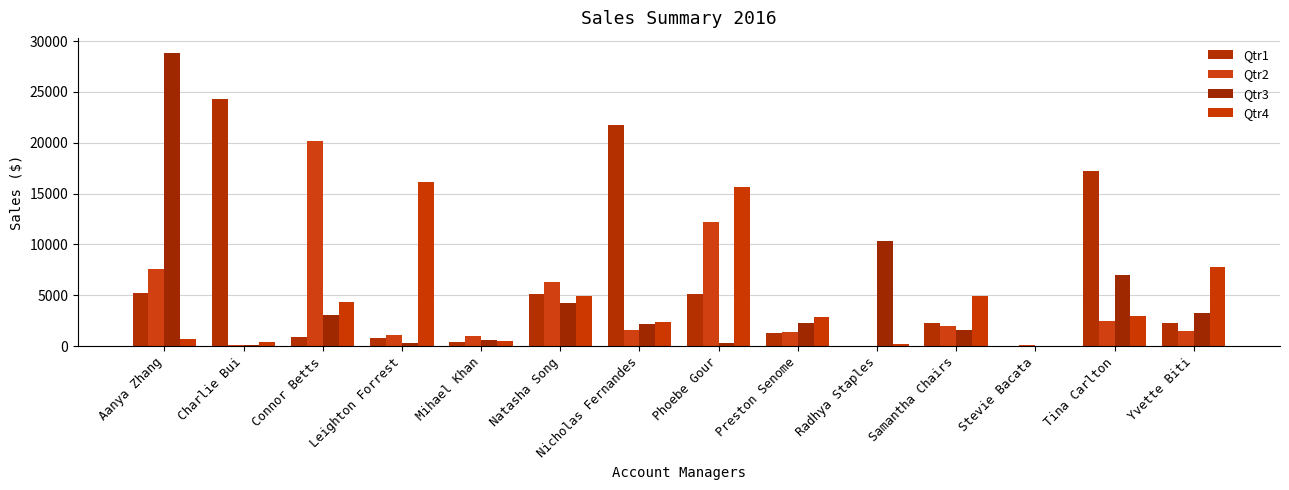

How many series are shown in this chart?

4